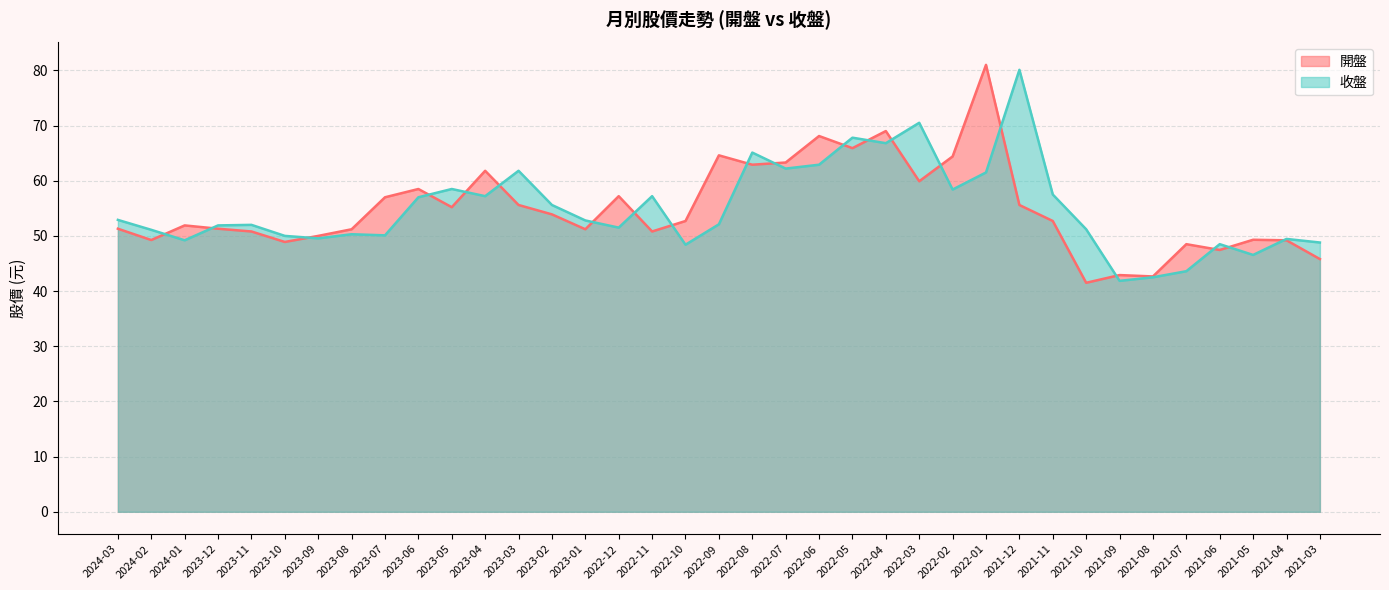

Which series has the largest range (max minus min)?

開盤